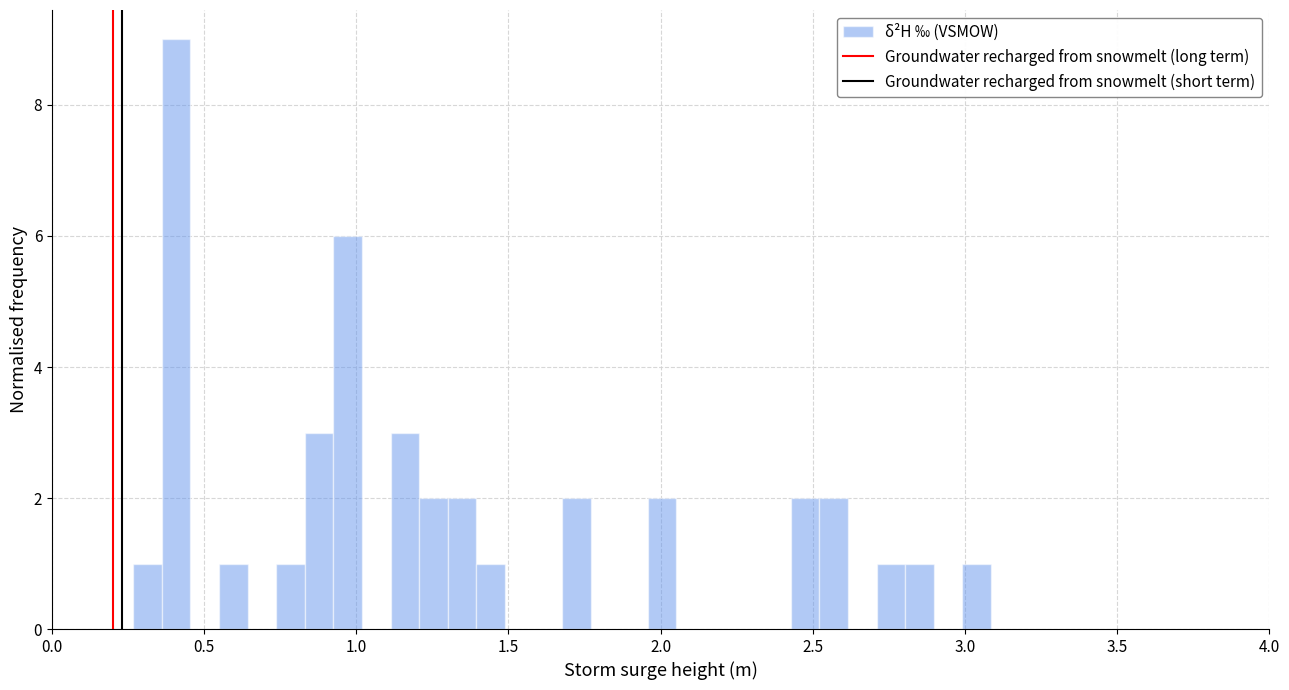

Around what value on the x-axis is the tallest bar? Give the approximate position of its centre, as read against the axis.

0.40